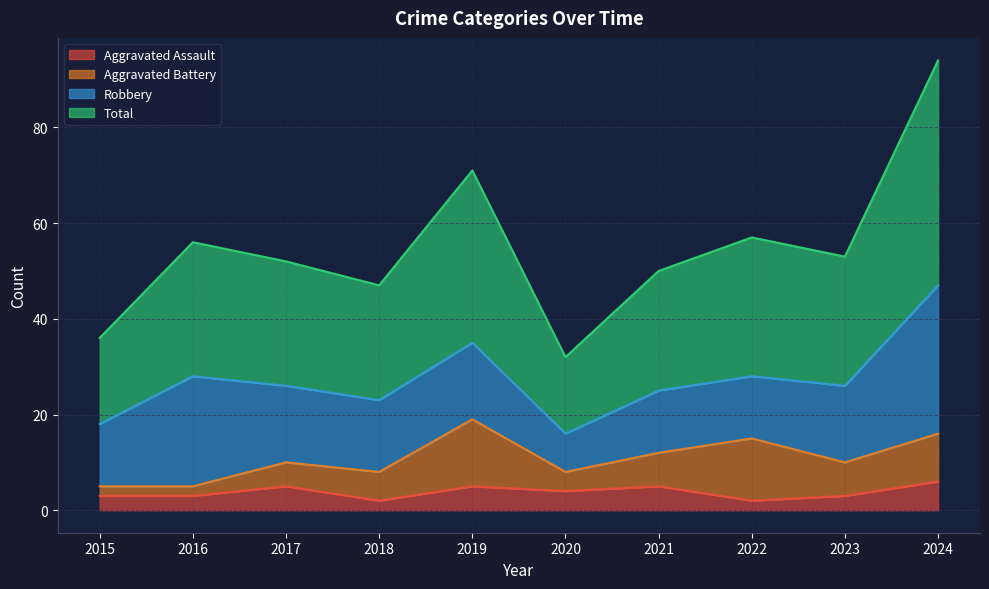

How many lines are shown in the chart?

4